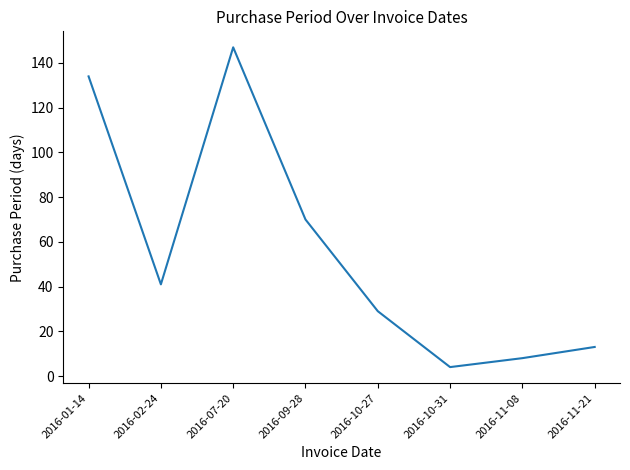

Which label corresponds to the smallest value in the chart?

2016-10-31